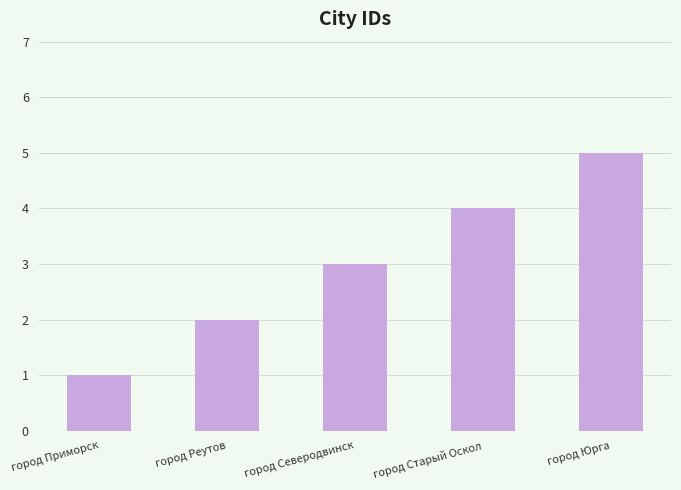

What value does the data have at город Реутов?

2